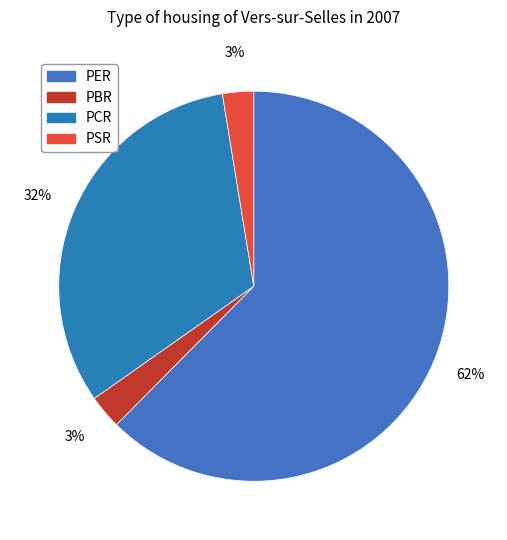

Which has a higher value, PBR or PCR?

PCR